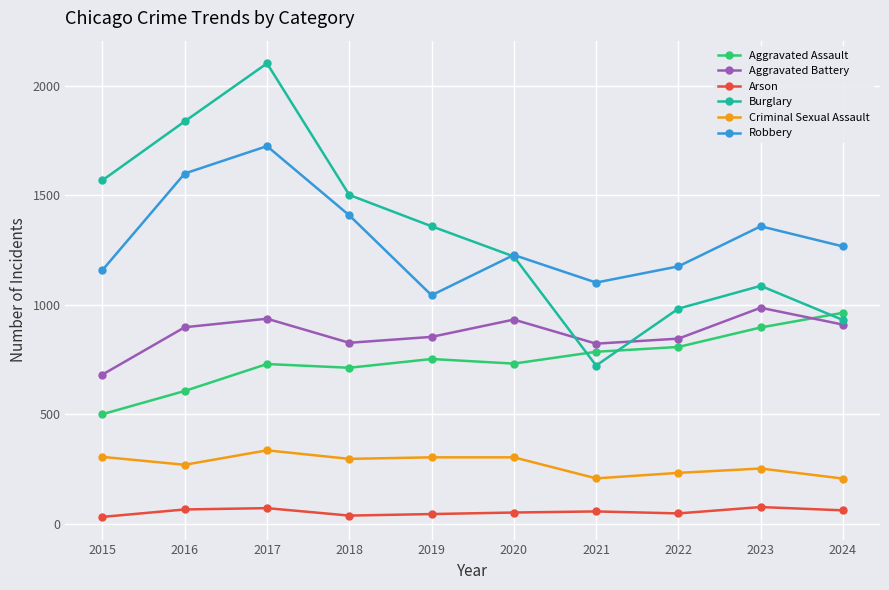

Is it true that Criminal Sexual Assault equals 303 at 2020?

True